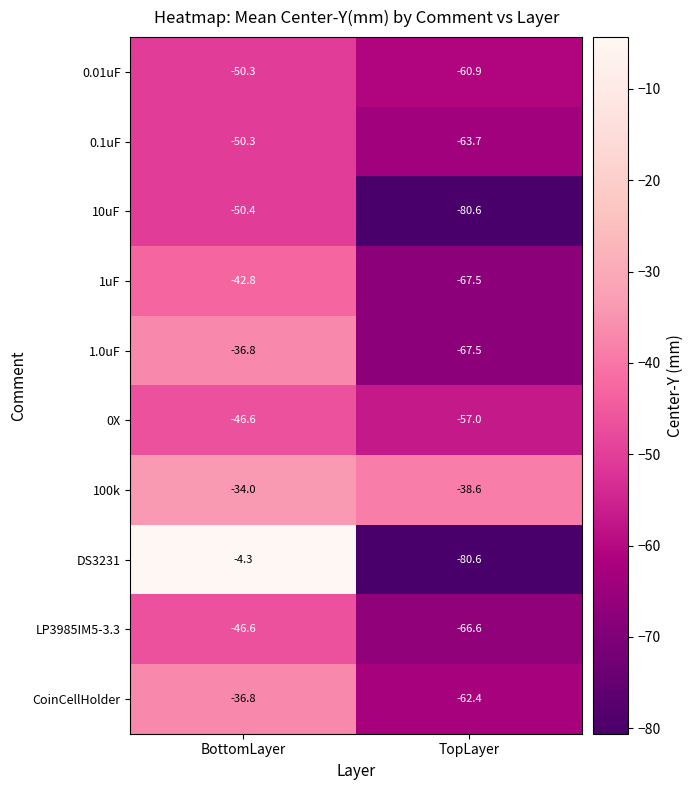

At which label does 1.0uF reach its peak?

BottomLayer